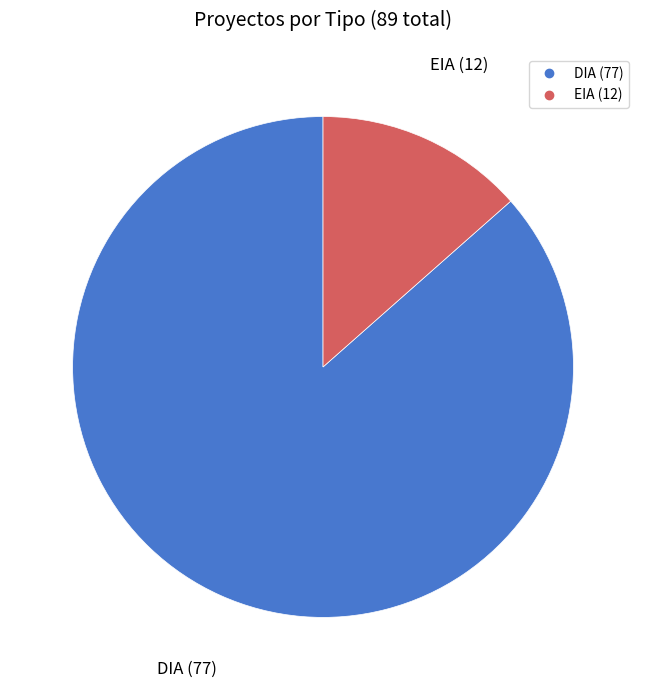

Rank the categories by value from highest to lowest.

DIA, EIA